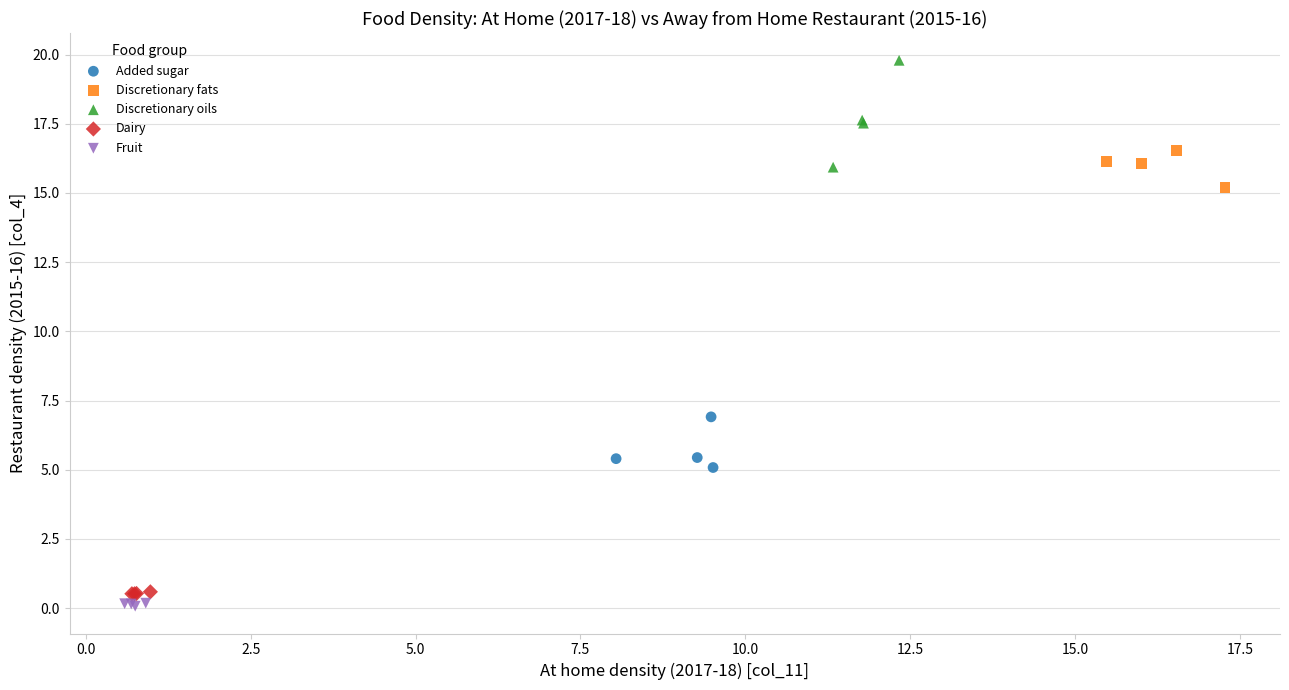

Which series contains the highest Y value?

Discretionary oils